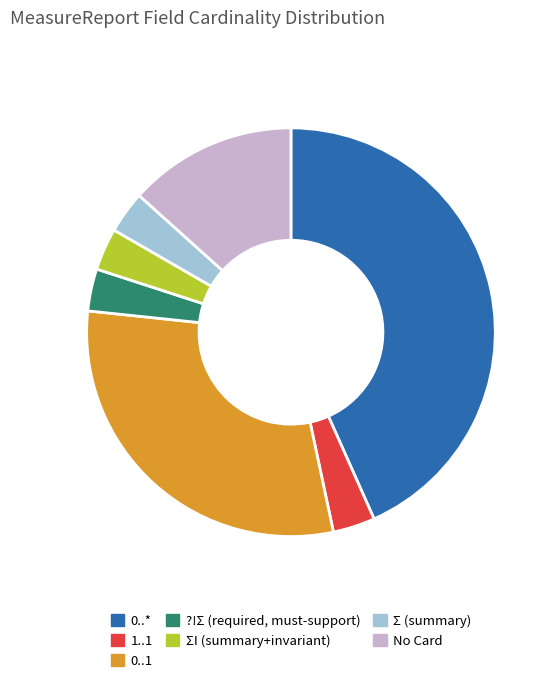

Is there a majority slice in this chart?

No